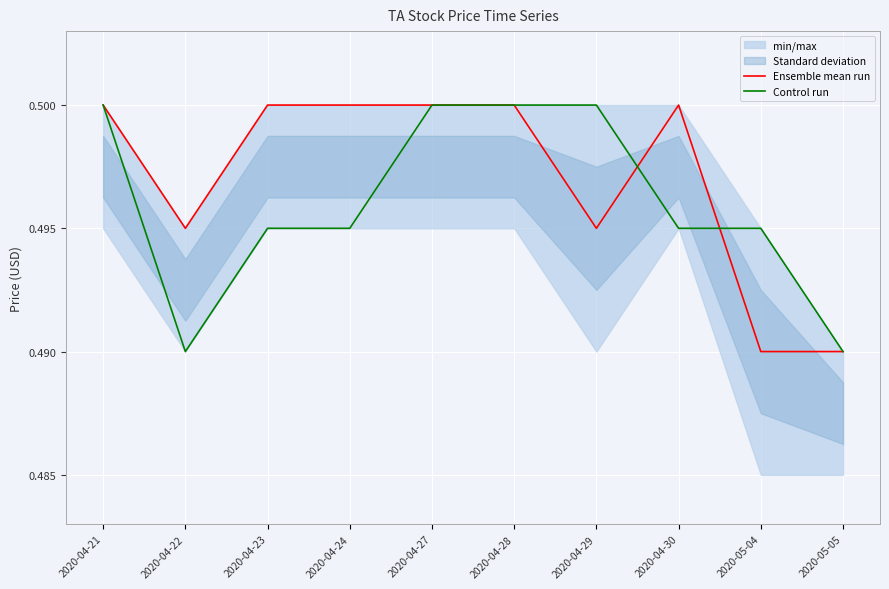

What is the value of the Ensemble mean run point at the 7th from the left?

0.5